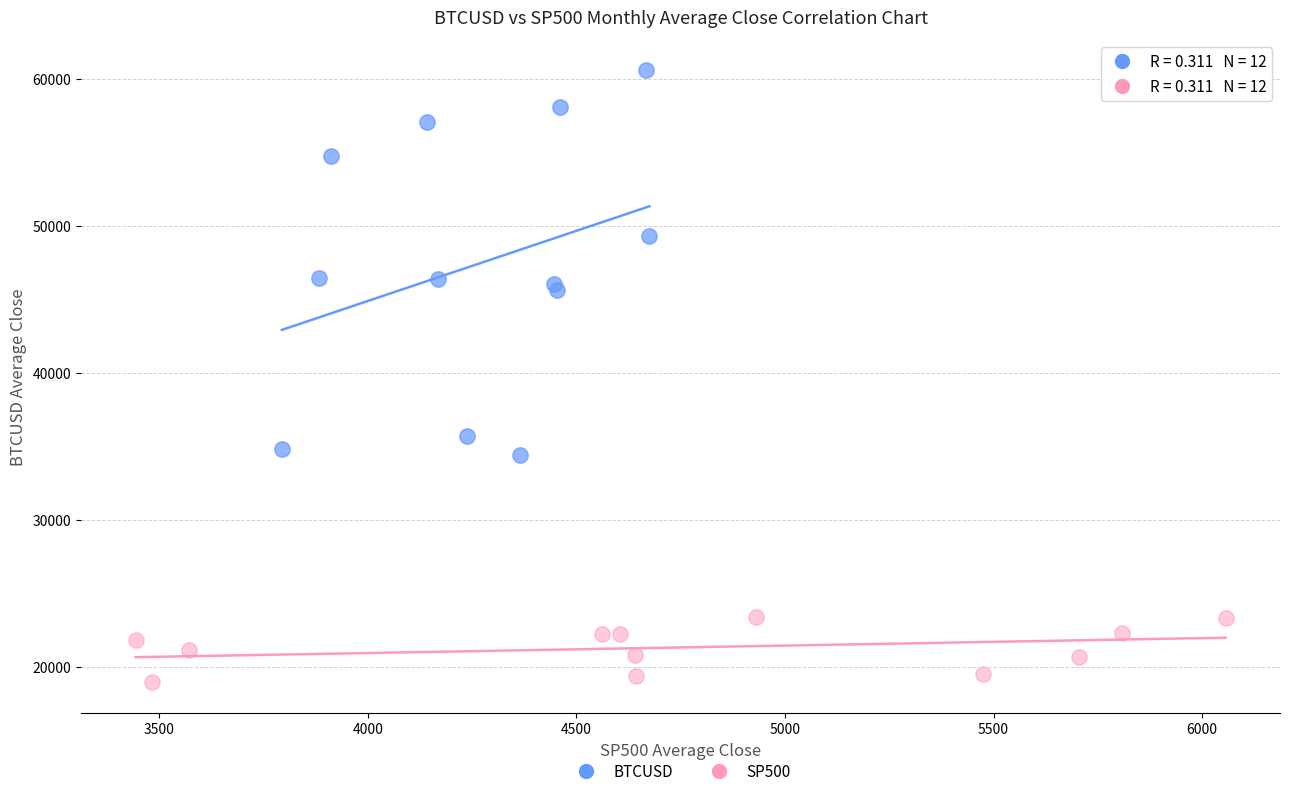

What are all the series names shown in the legend?

BTCUSD, SP500